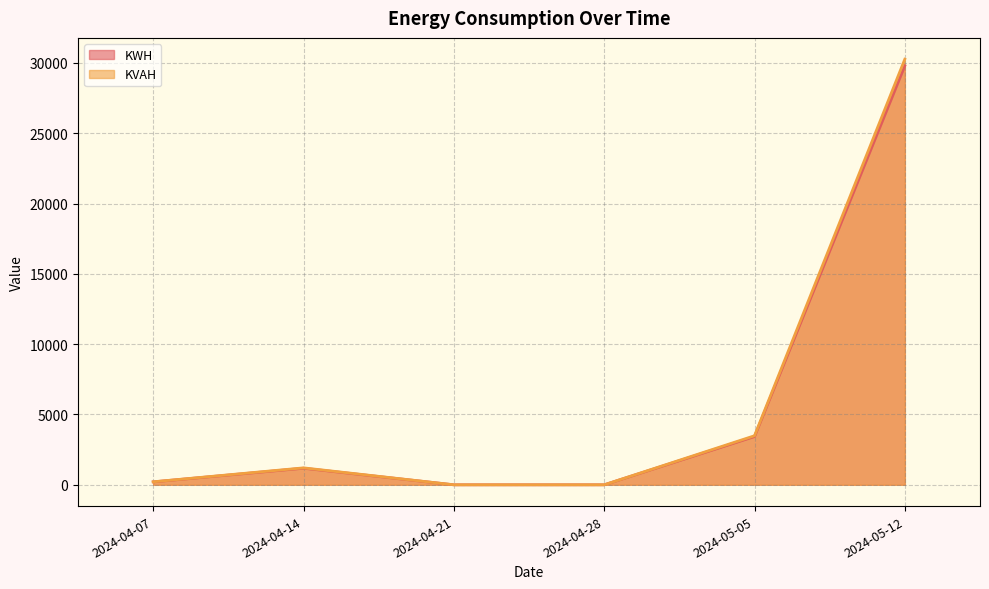

The value of KWH at 2024-04-28 is 0.0. True or false?

True